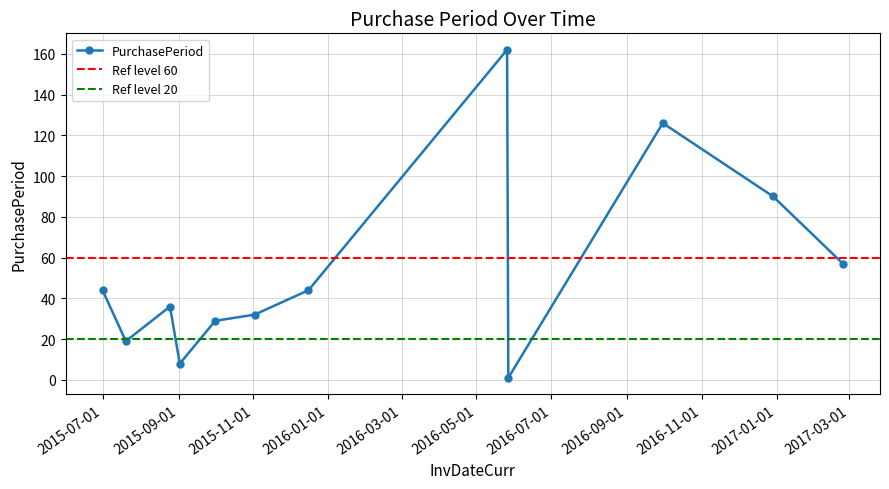

What is the approximate value at 2016-05-26?

162